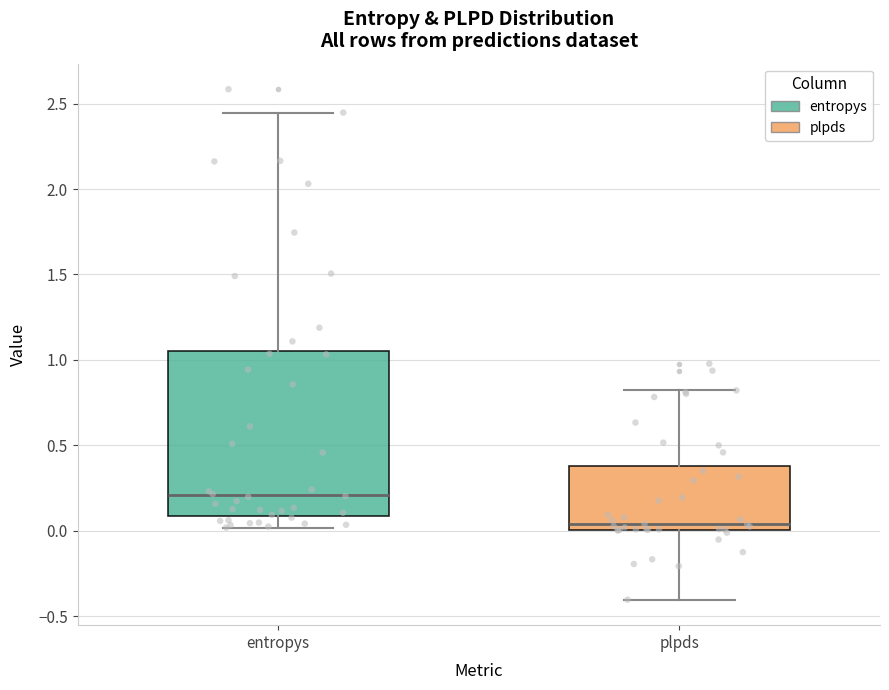

Which box is the tallest, from its lower edge to its upper edge?

entropys